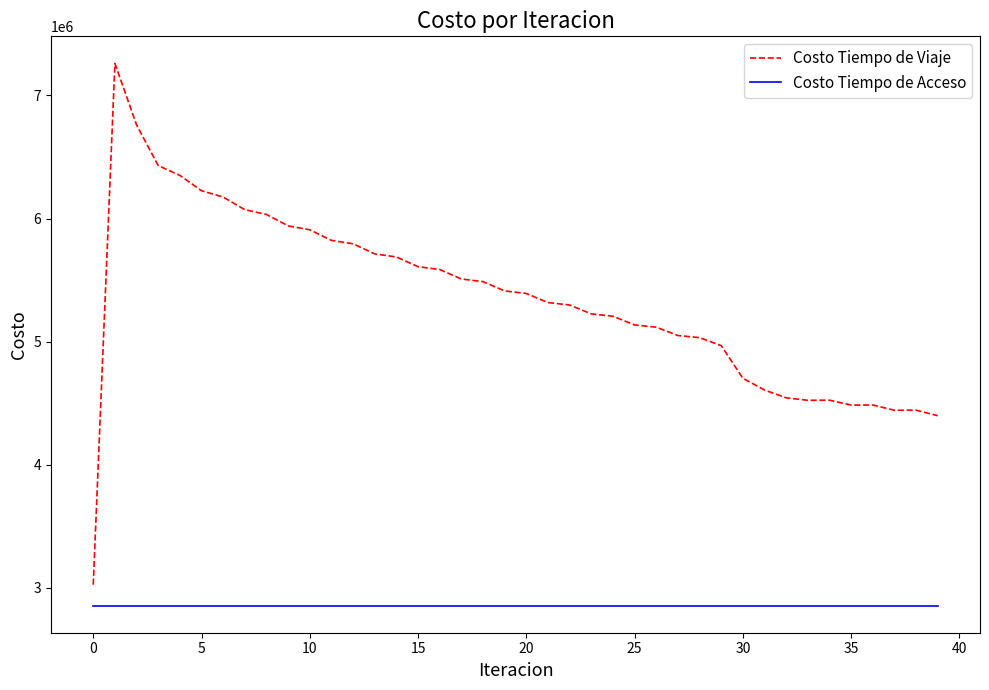

Which series has the widest spread of values?

Costo Tiempo de Viaje